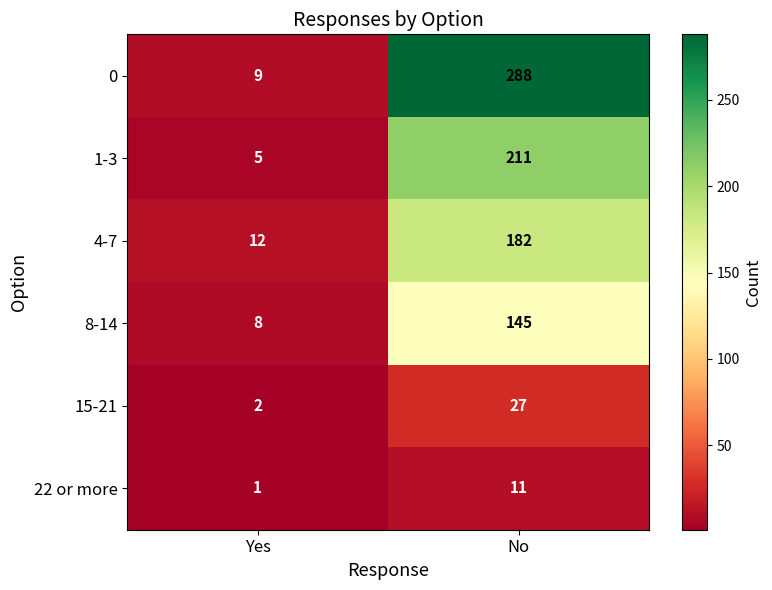

Rank the series at No from lowest to highest value.

22 or more, 15-21, 8-14, 4-7, 1-3, 0